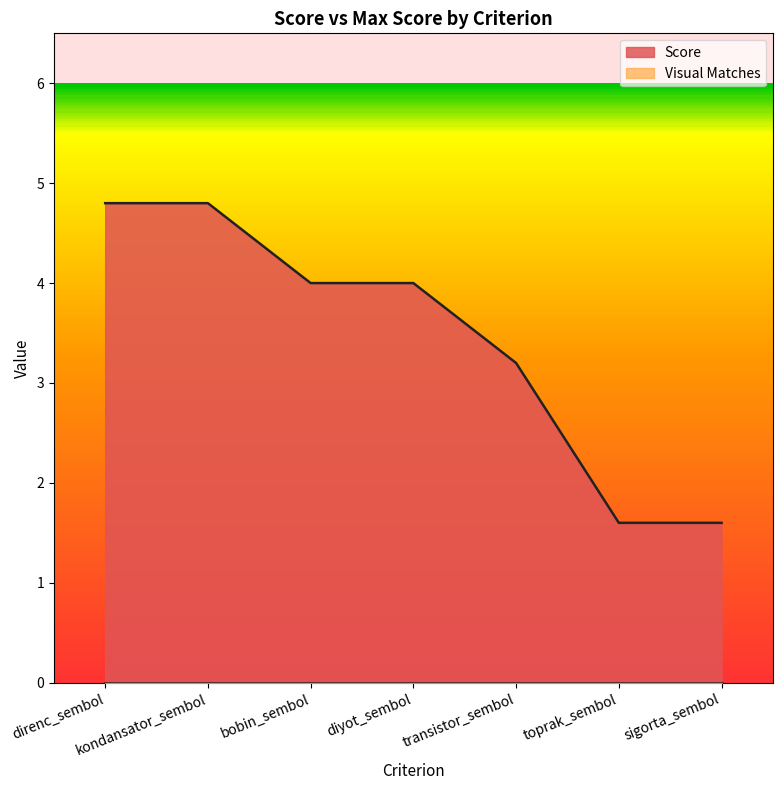

Reading left to right, what are all the values shown in this chart?

4.8	4.8	4.0	4.0	3.2	1.6	1.6